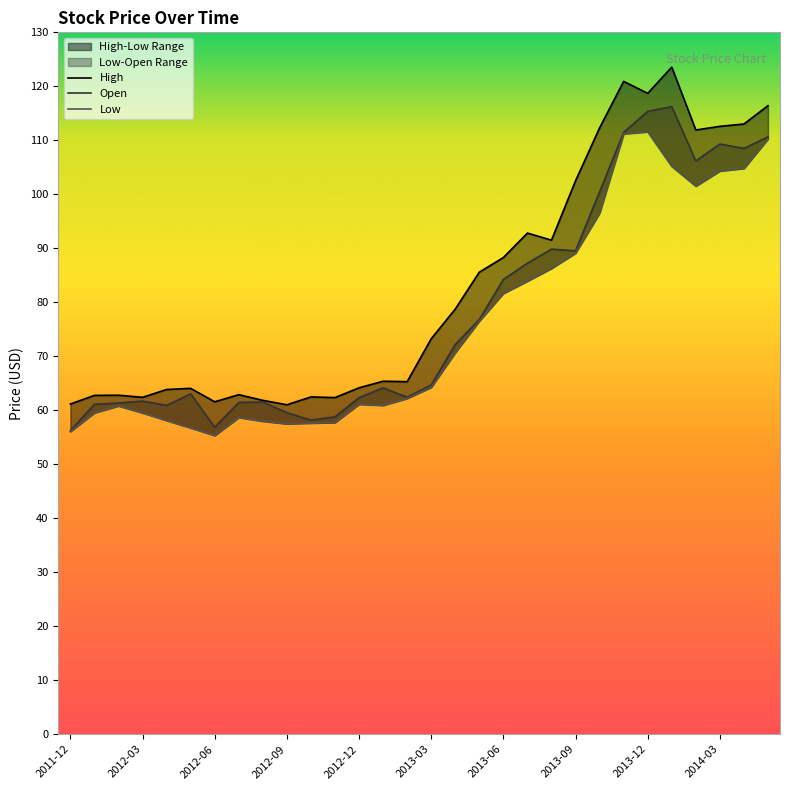

What is the spread (max minus min) of values at 2012-01?

3.2